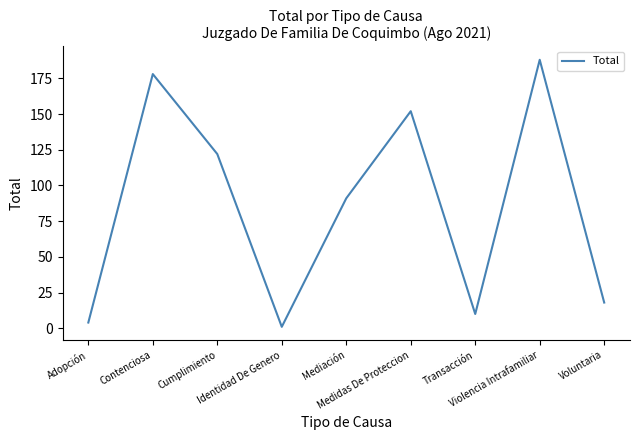

What is the minimum value shown in the chart?

1